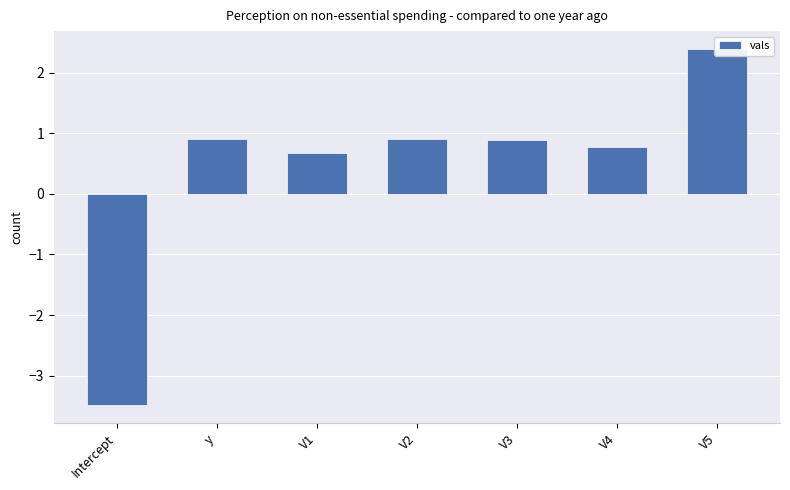

The chart shows a value of -3.5 at Intercept. True or false?

True